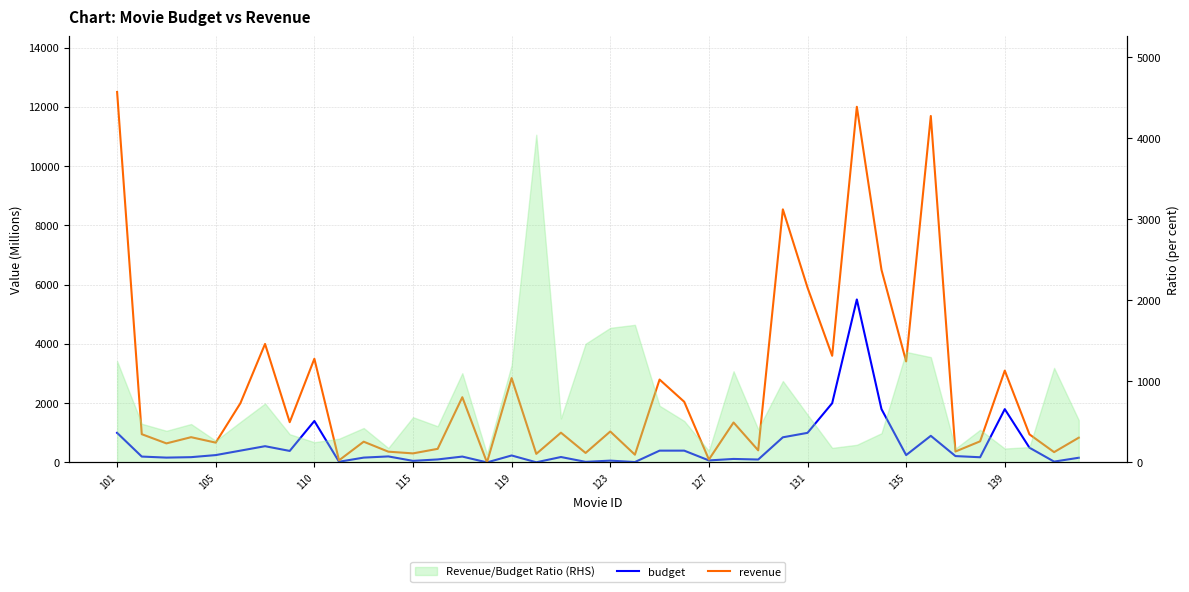

Which series changed the most between 27 and 39?

revenue